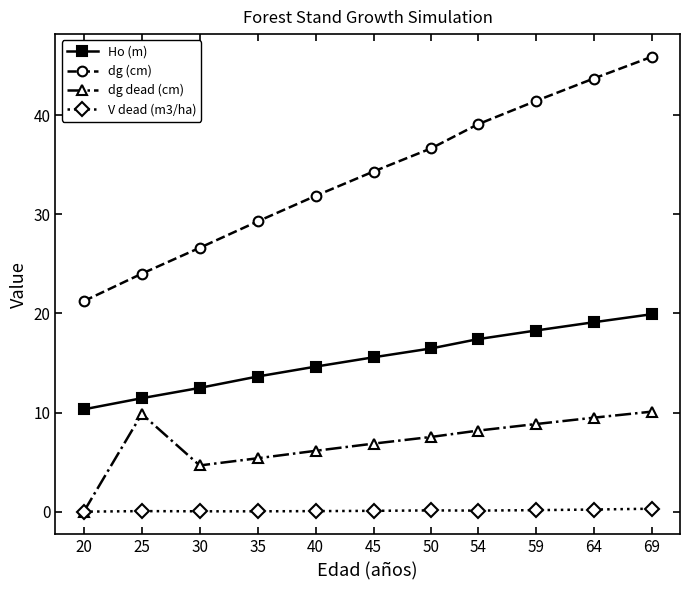

Between 54 and 64, which series saw the biggest shift?

dg (cm)